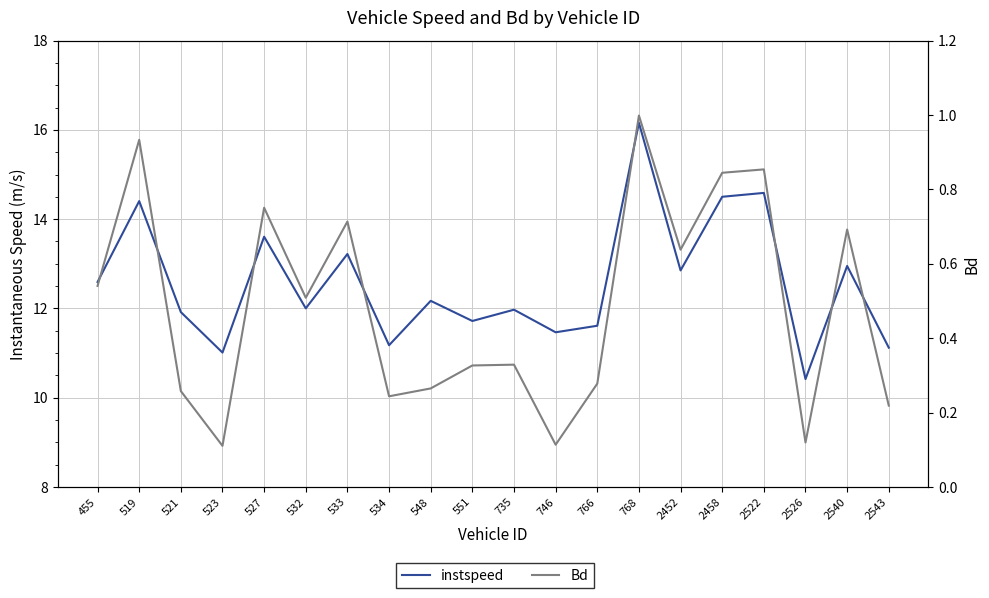

True or false: Bd has a value of 0.1 at 532.

False